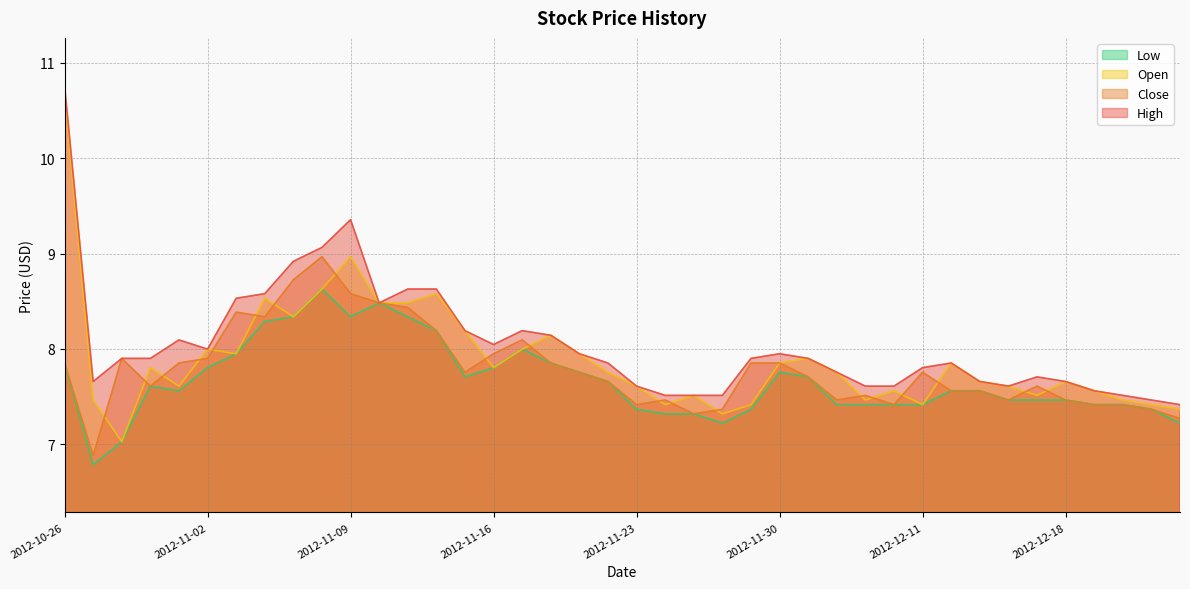

Which series has the largest total across all categories?

High